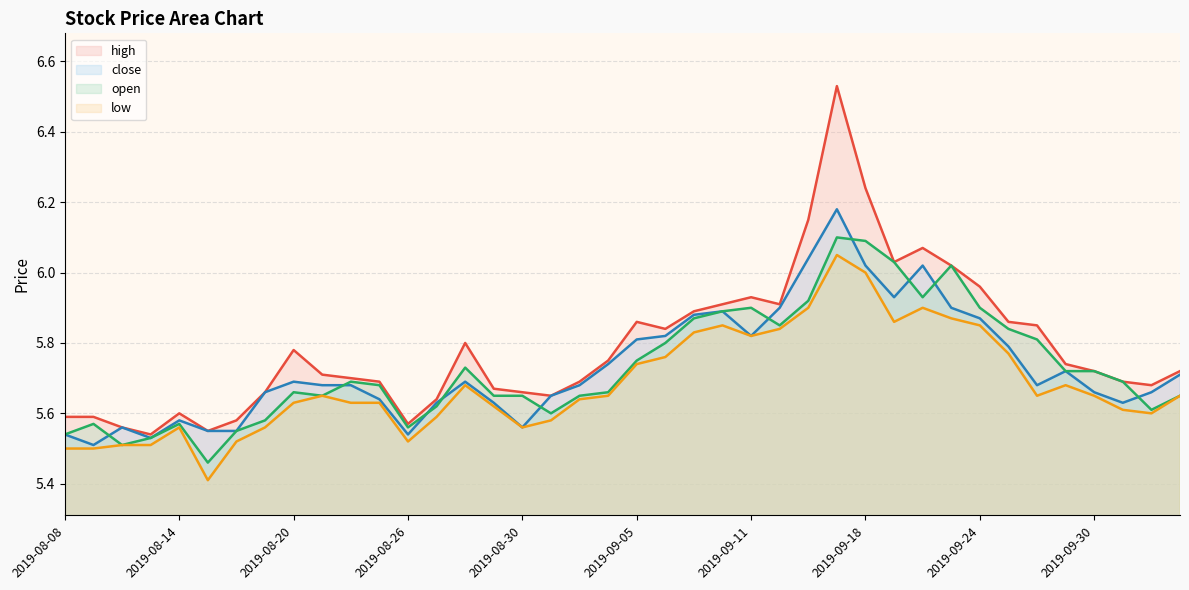

True or false: close (line) has a value of 6.0 at 30.

True